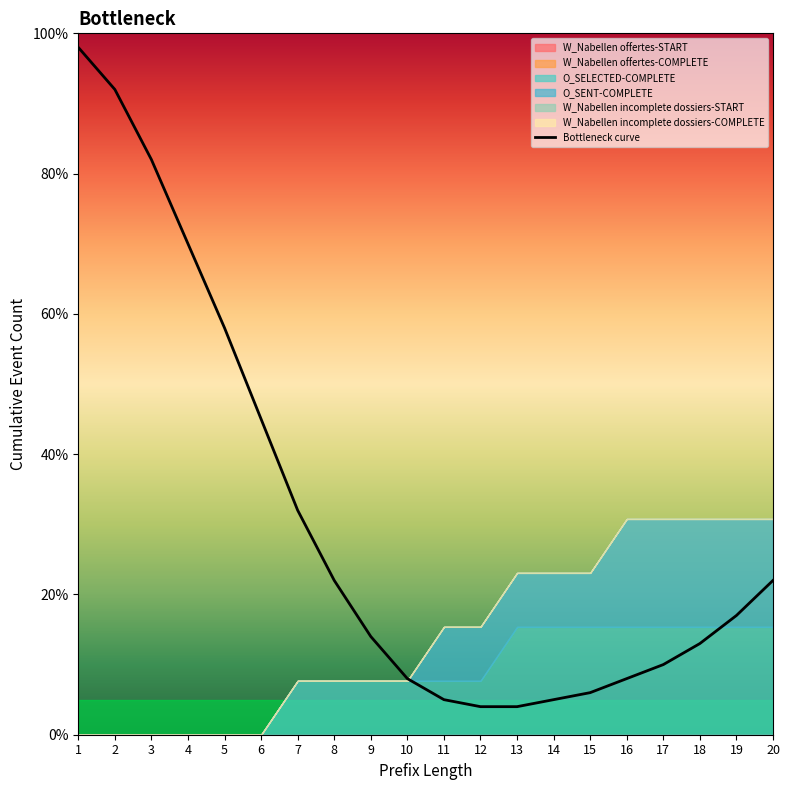

What is the difference between the second highest and minimum values?

0.9